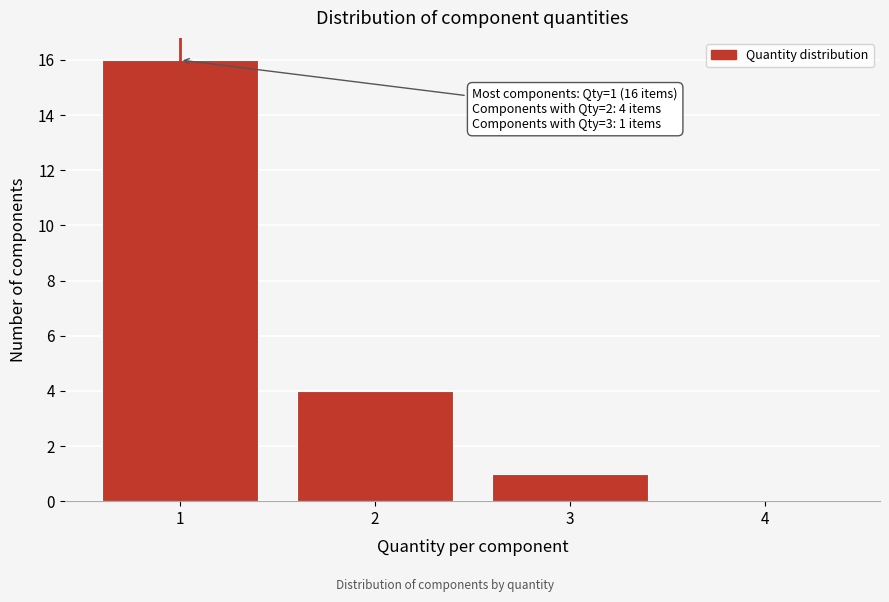

Reading right to left, what are all the values shown in this chart?

4=0	3=1	2=4	1=16